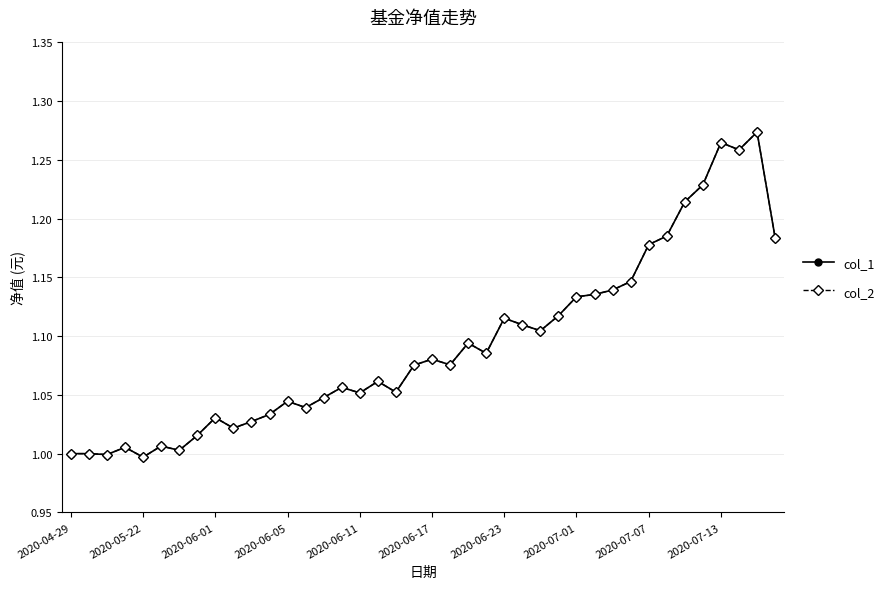

True or false: col_1 has more than 2 interior local peaks.

True